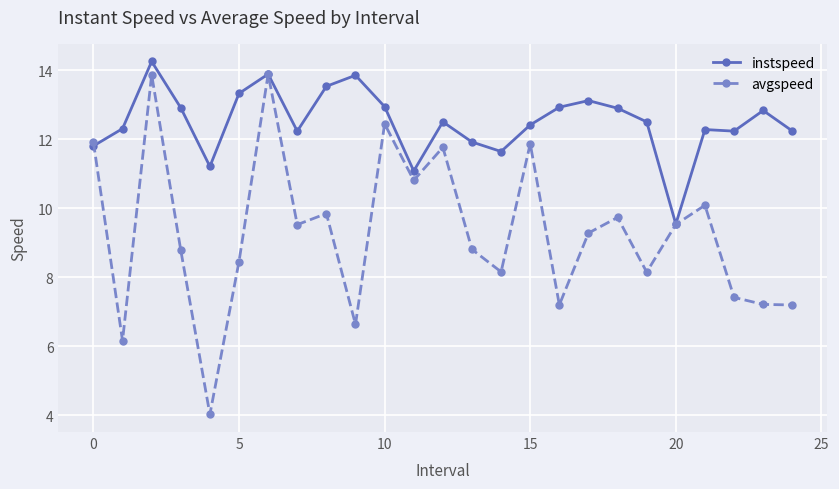

List the series in order of their peak value, highest first.

instspeed, avgspeed